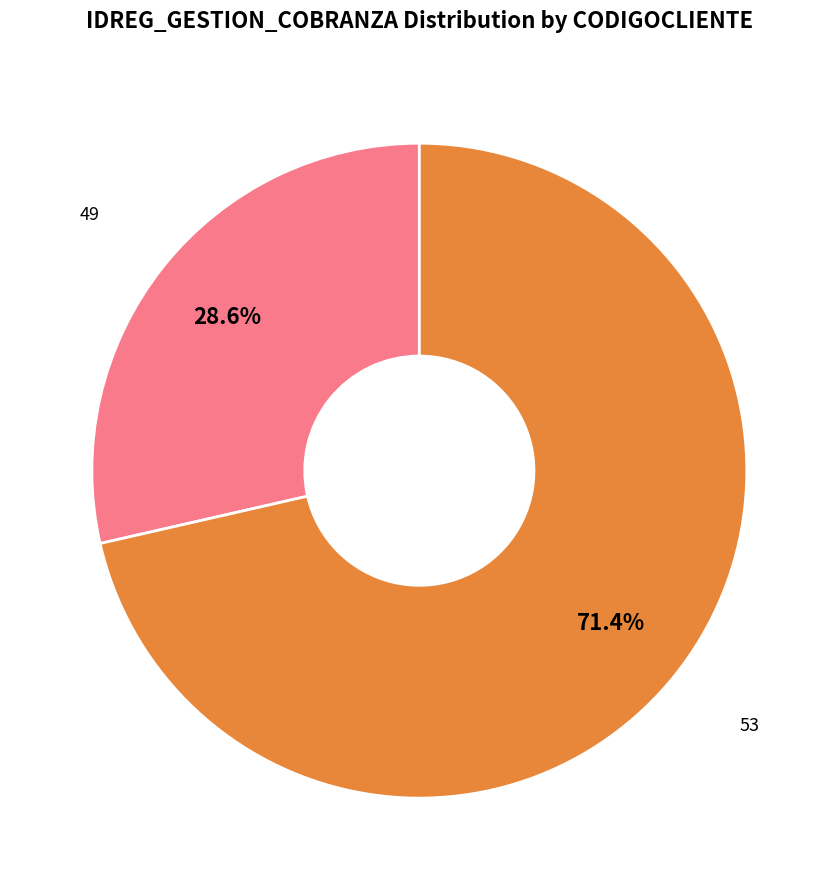

Does any single category account for the majority?

Yes